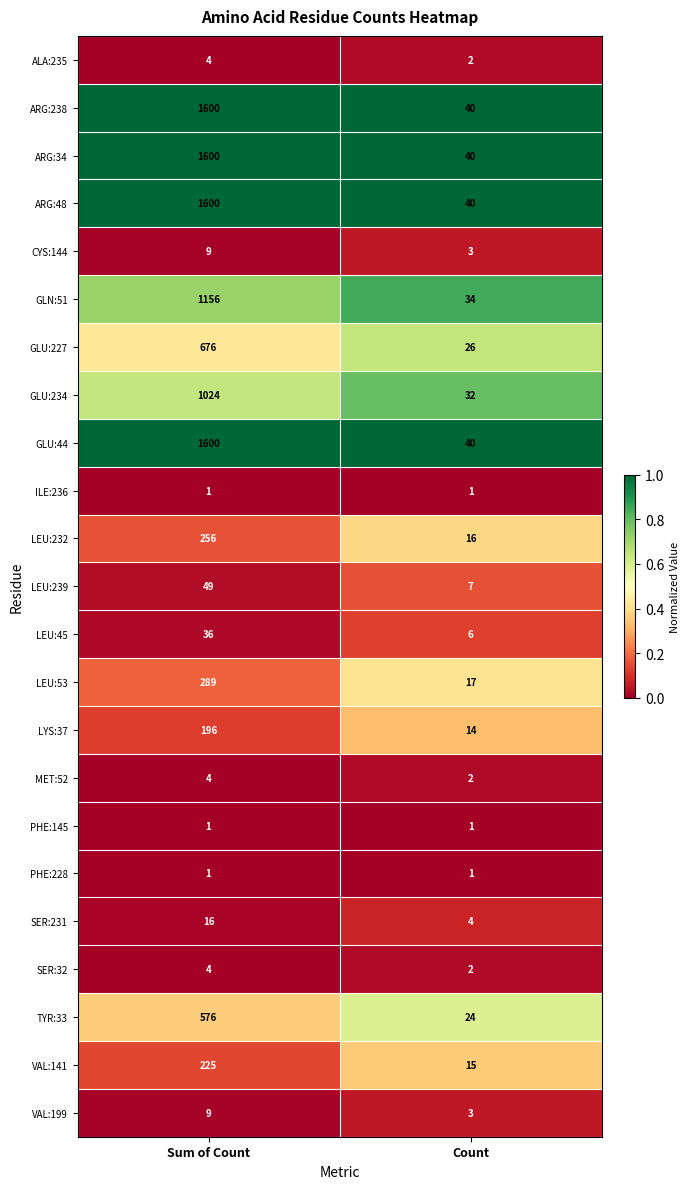

Read the GLN:51 value at Count.

34